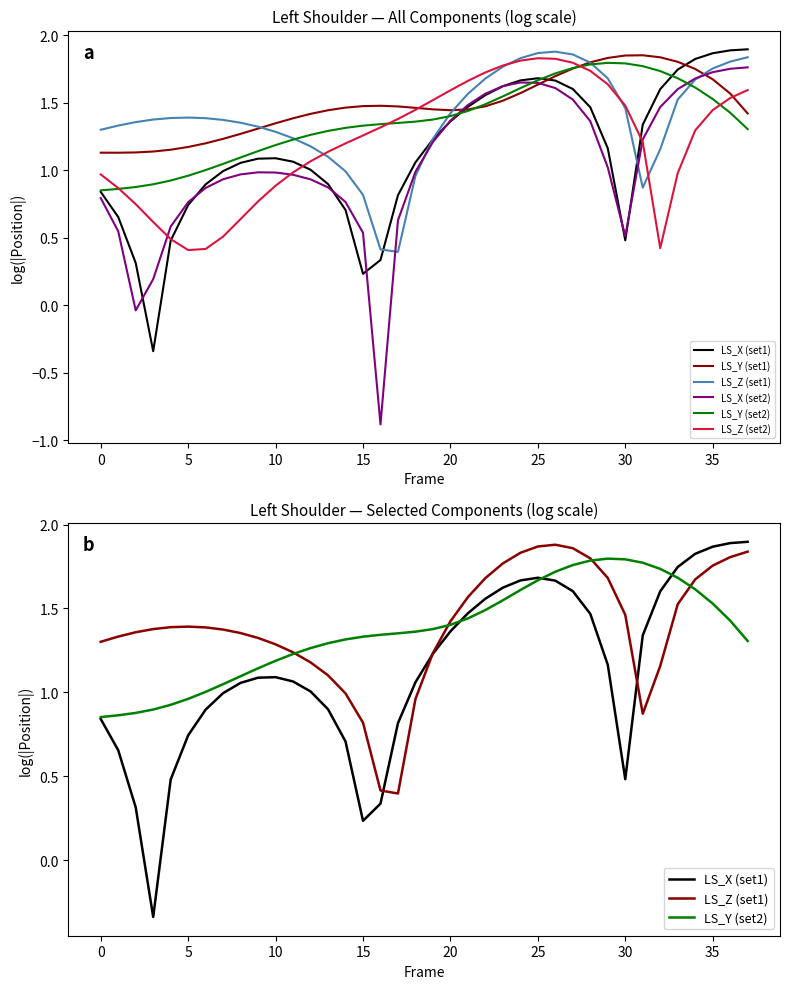

Does the chart display data point markers on the line(s)?

No